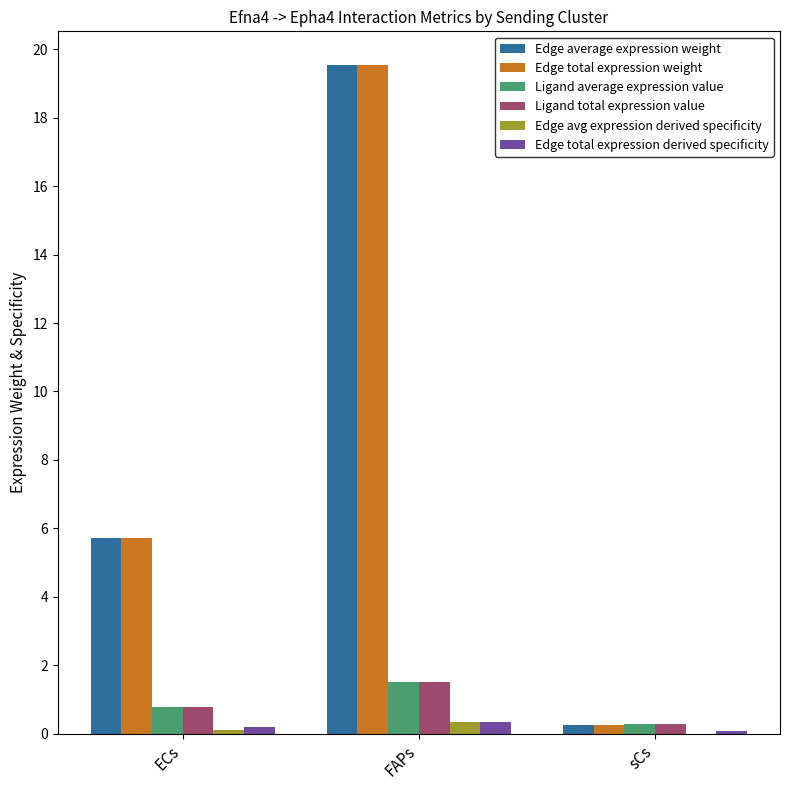

What is the difference between the Edge avg expression derived specificity values at ECs and sCs?

0.1